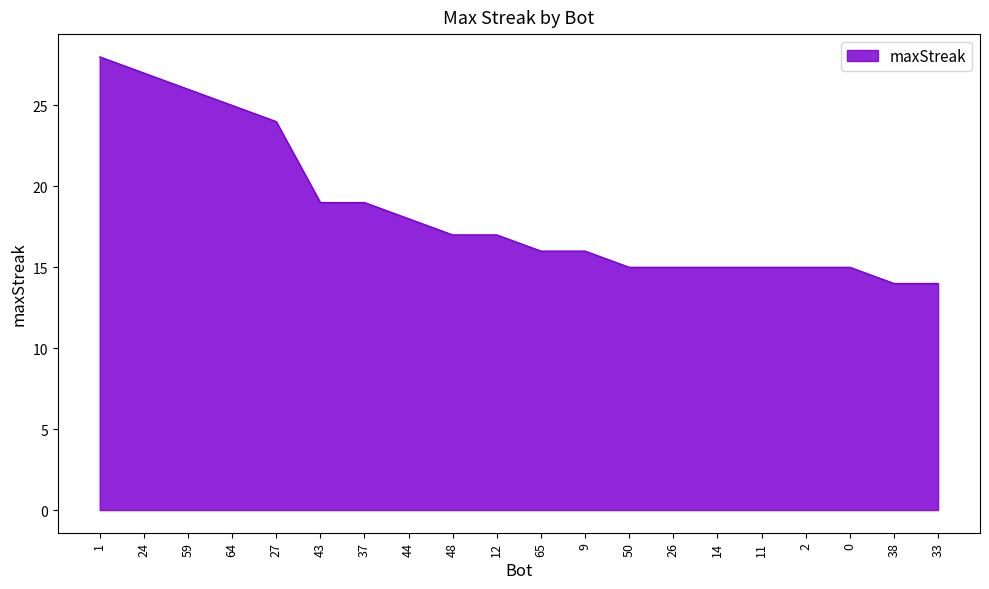

Reading left to right, list all the values displayed in this chart.

1=28	24=27	59=26	64=25	27=24	43=19	37=19	44=18	48=17	12=17	65=16	9=16	50=15	26=15	14=15	11=15	2=15	0=15	38=14	33=14